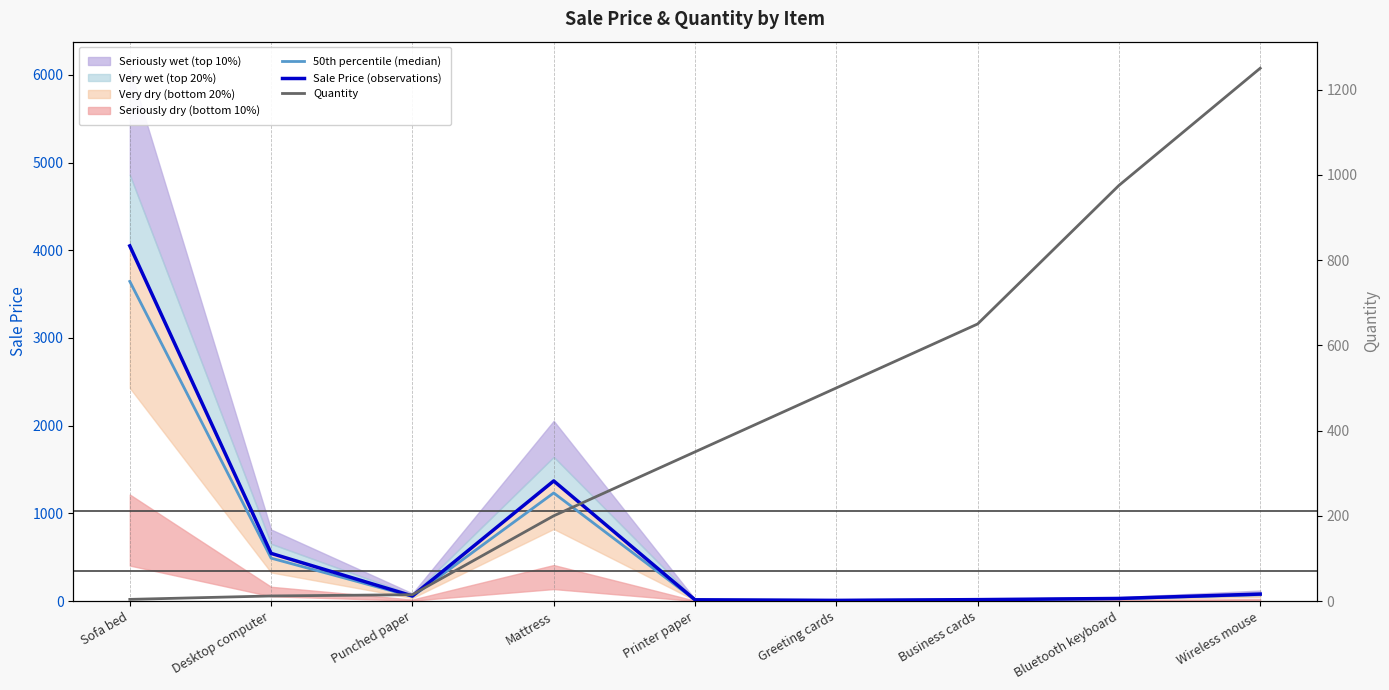

At which category does the chart reach its peak across all series?

Sofa bed